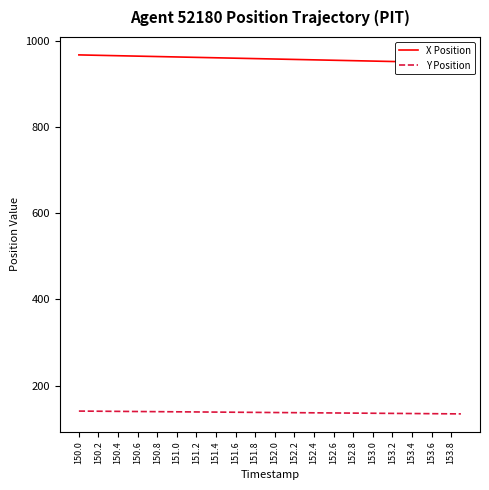

What is the highest value of the Y Position series?

140.7